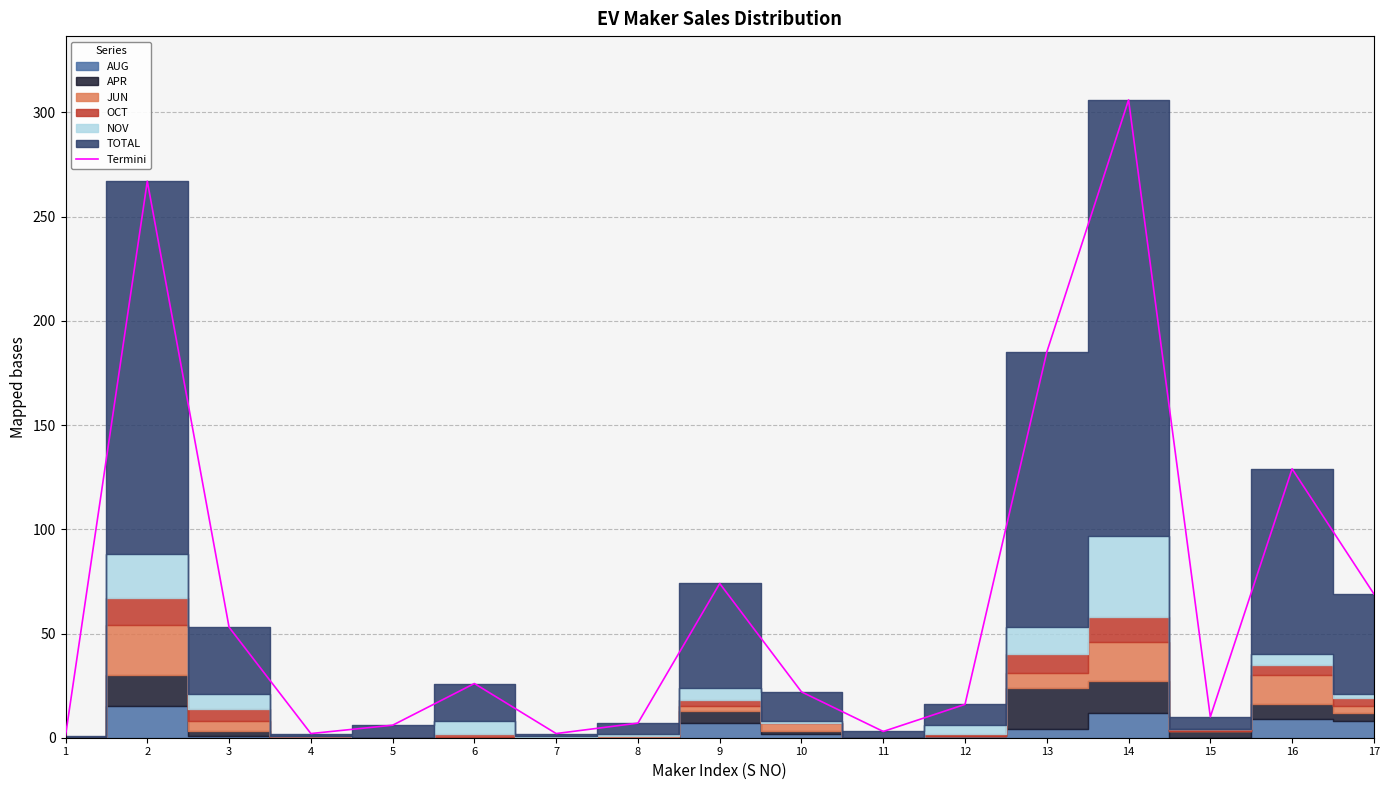

What is the difference between the maximum and minimum values?

305